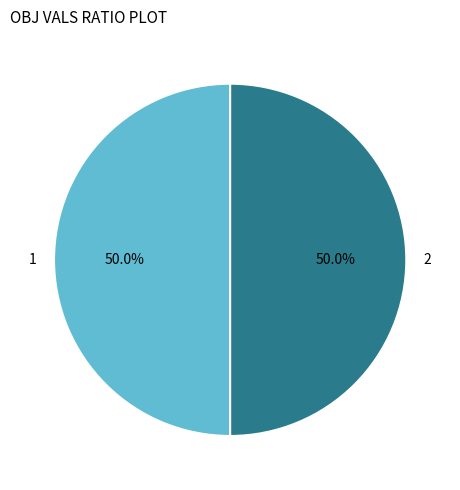

Do 2 and 1 together represent more than half of the pie?

Yes